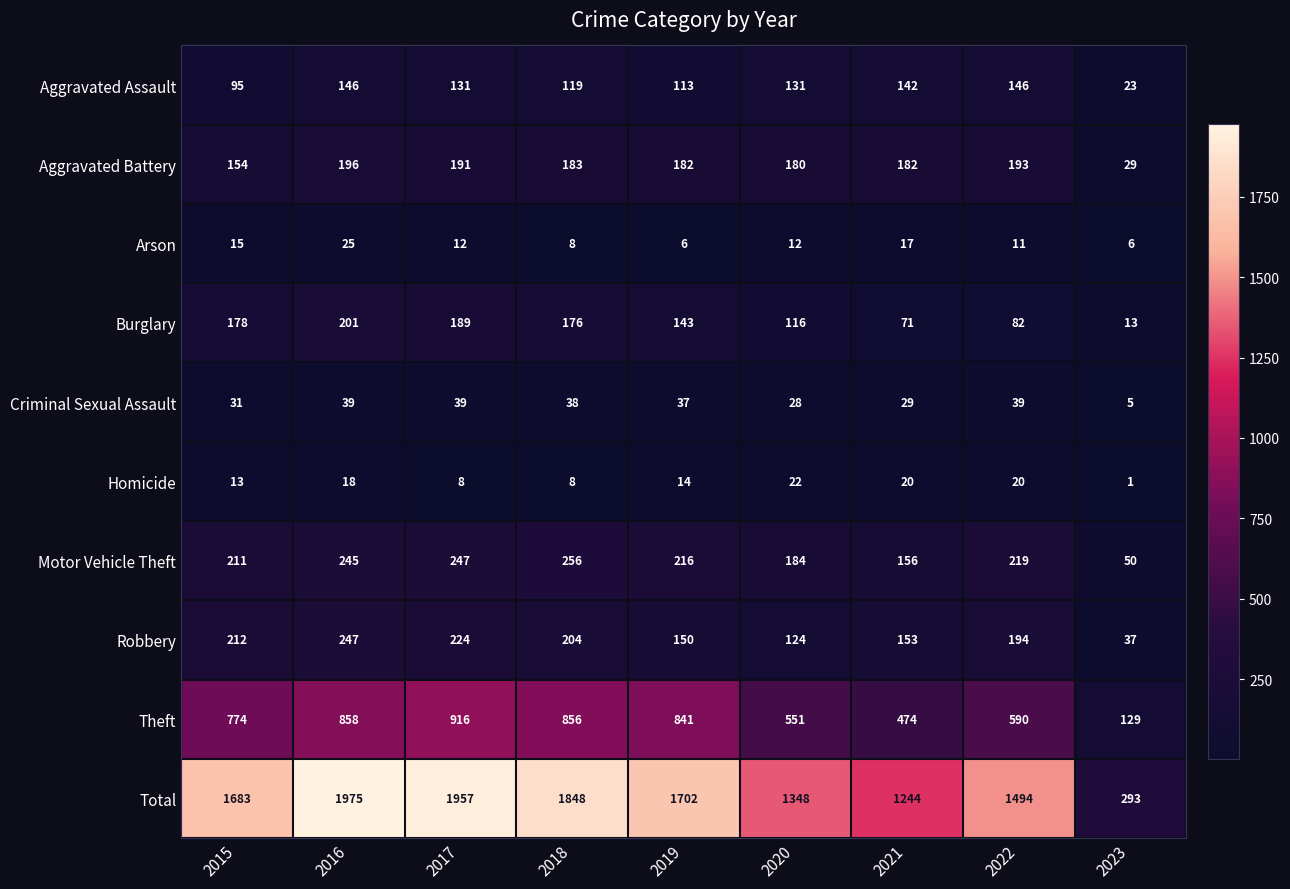

Rank the series by their maximum value, from lowest to highest.

Homicide, Arson, Criminal Sexual Assault, Aggravated Assault, Aggravated Battery, Burglary, Robbery, Motor Vehicle Theft, Theft, Total